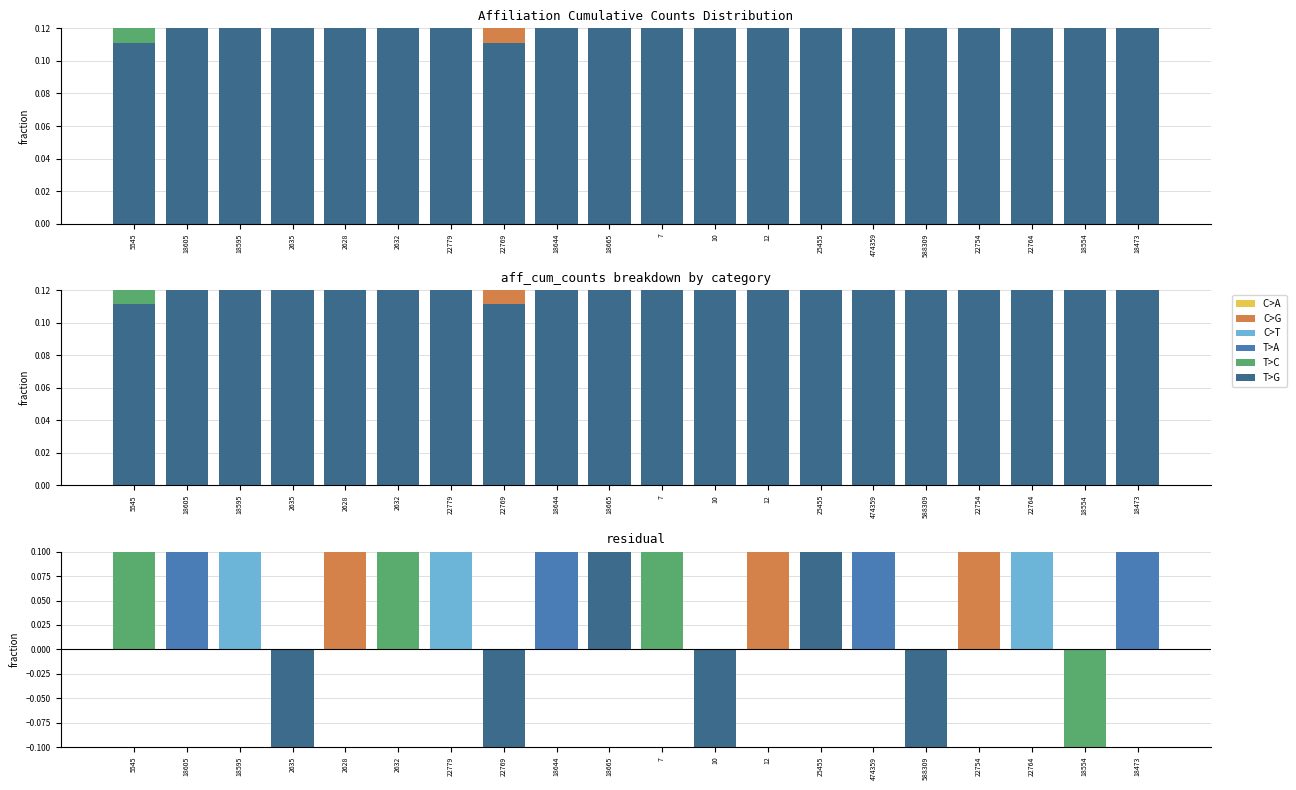

At which label is T>C closest to 0?

18605